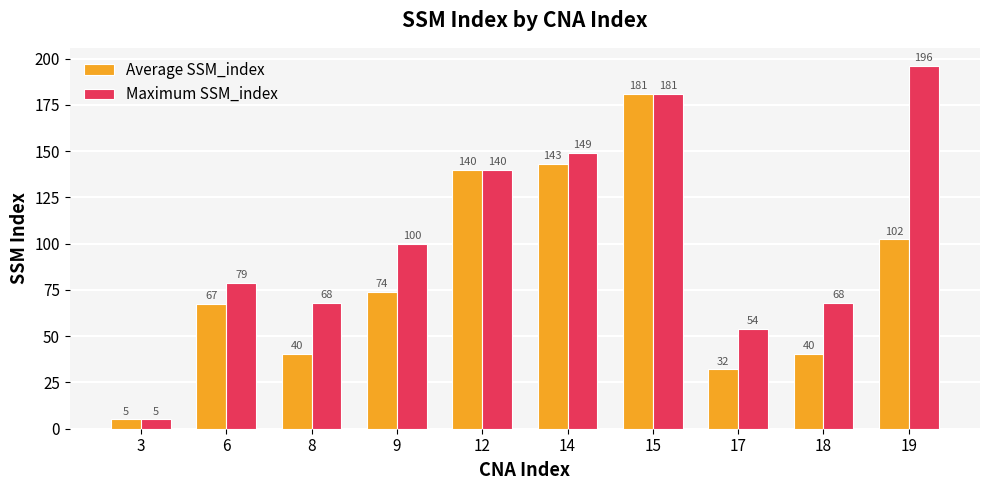

Are the bars horizontal?

No